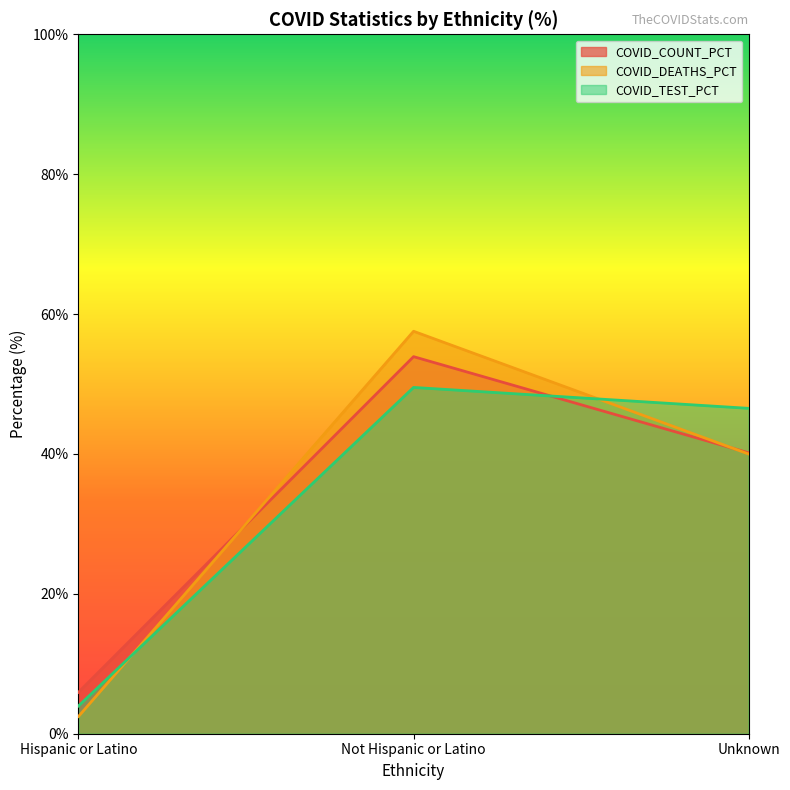

What is the label of the 1st point from the left?

Hispanic or Latino